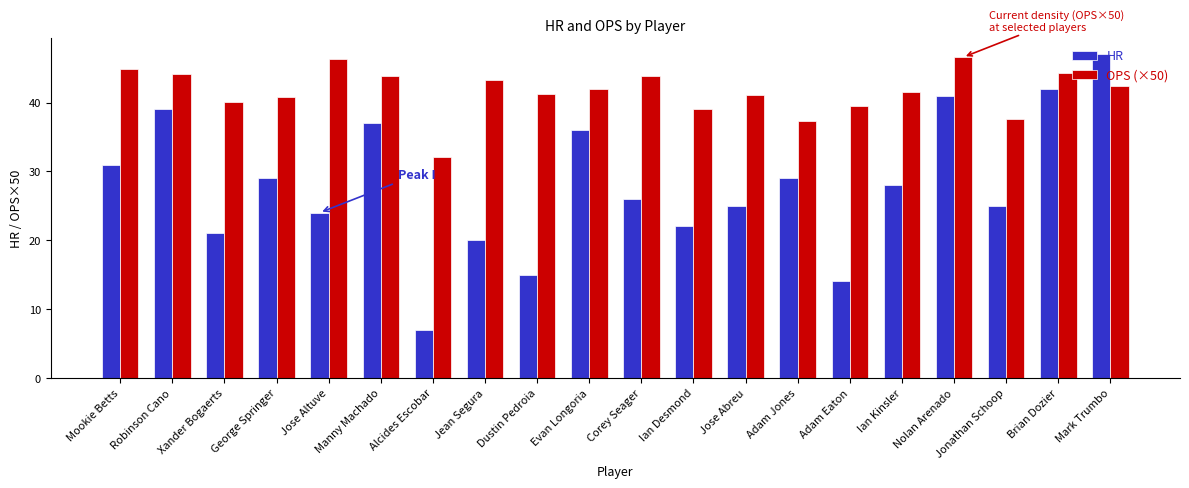

Rank the series by their maximum value, from highest to lowest.

HR, OPS (×50)